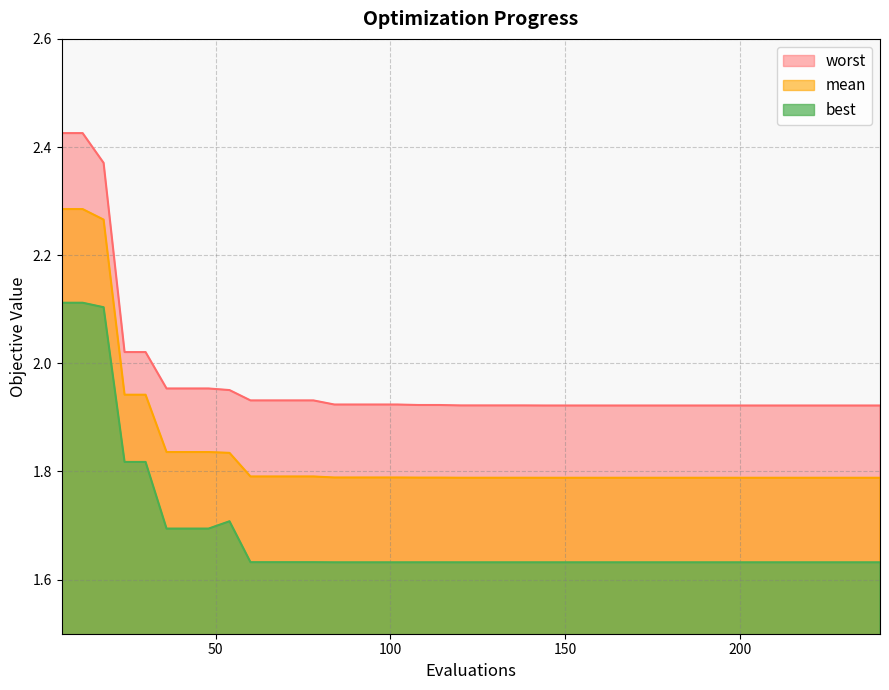

Rank the series by their maximum value, from highest to lowest.

worst, mean, best